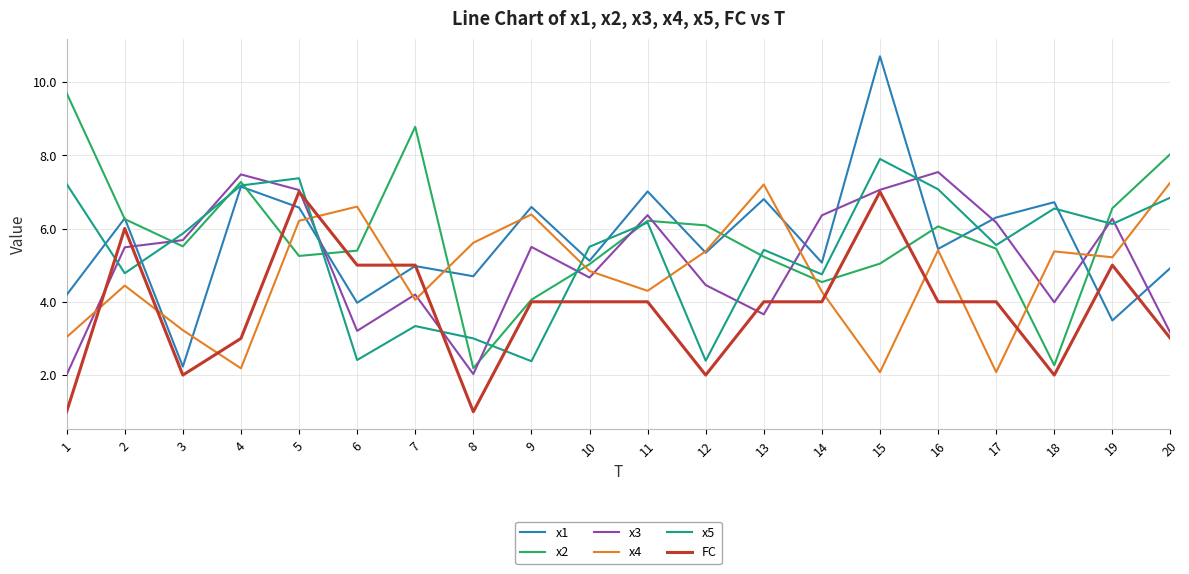

Is it true that x4 equals 2.8 at 16?

False